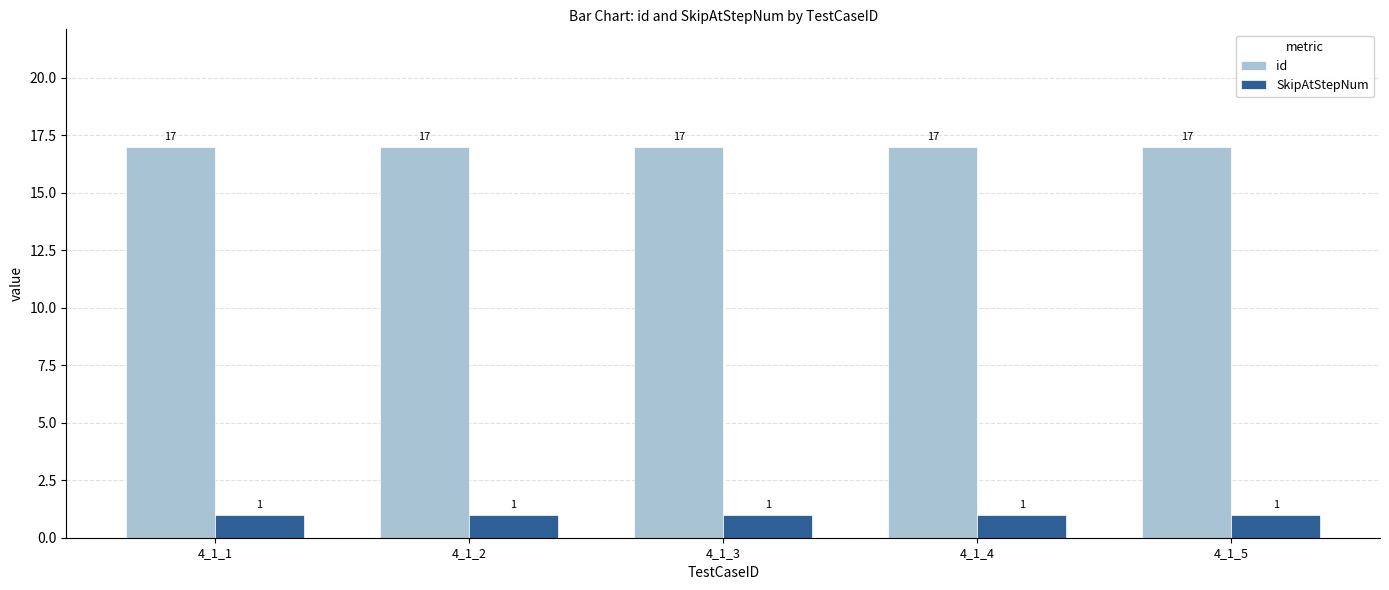

Reading right to left, what are all the values shown in this chart?

id: 4_1_5=17	4_1_4=17	4_1_3=17	4_1_2=17	4_1_1=17
SkipAtStepNum: 4_1_5=1	4_1_4=1	4_1_3=1	4_1_2=1	4_1_1=1